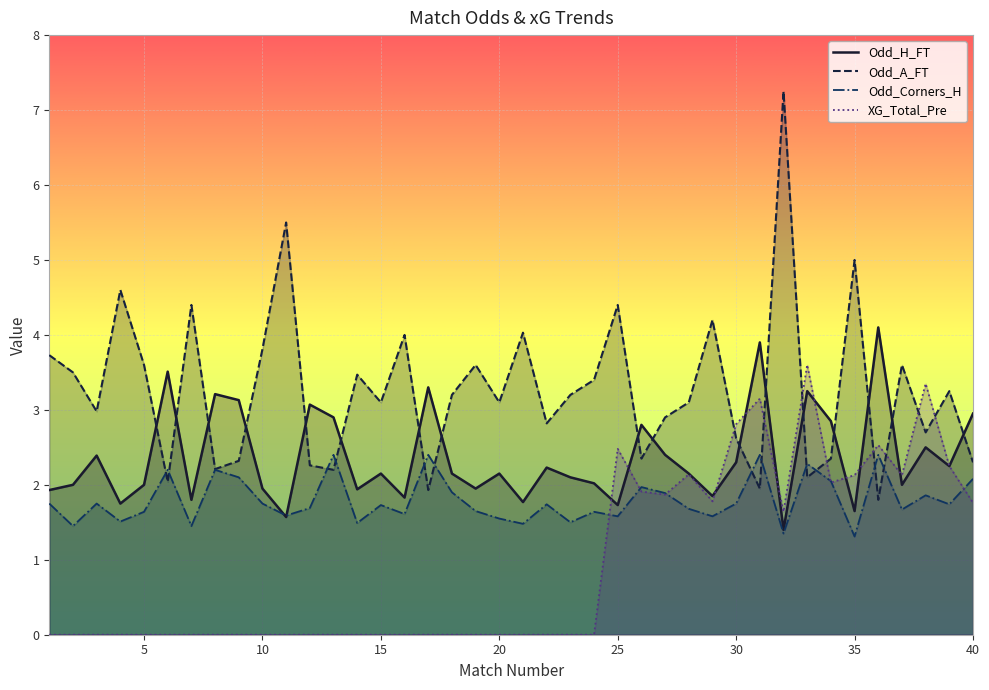

Reading left to right, extract all data points from this chart.

Odd_H_FT: 1.9	2.0	2.4	1.8	2.0	3.5	1.8	3.2	3.1	1.9	1.6	3.1	2.9	1.9	2.1	1.8	3.3	2.1	1.9	2.1	1.8	2.2	2.1	2.0	1.7	2.8	2.4	2.1	1.9	2.3	3.9	1.4	3.2	2.9	1.6	4.1	2.0	2.5	2.2	3.0
Odd_A_FT: 3.7	3.5	3.0	4.6	3.6	2.0	4.4	2.2	2.3	3.8	5.5	2.3	2.2	3.5	3.1	4.0	1.9	3.2	3.6	3.1	4.0	2.8	3.2	3.4	4.4	2.4	2.9	3.1	4.2	2.6	1.9	7.2	2.1	2.4	5.0	1.8	3.6	2.7	3.2	2.3
XG_Total_Pre: 0.0	0.0	0.0	0.0	0.0	0.0	0.0	0.0	0.0	0.0	0.0	0.0	0.0	0.0	0.0	0.0	0.0	0.0	0.0	0.0	0.0	0.0	0.0	0.0	2.5	1.9	1.9	2.1	1.8	2.8	3.1	1.6	3.6	2.0	2.1	2.5	2.1	3.4	2.2	1.8
Odd_Corners_H: 1.8	1.4	1.8	1.5	1.6	2.2	1.4	2.2	2.1	1.8	1.6	1.7	2.4	1.5	1.7	1.6	2.4	1.9	1.6	1.6	1.5	1.7	1.5	1.6	1.6	2.0	1.9	1.7	1.6	1.8	2.4	1.4	2.3	2.0	1.3	2.4	1.7	1.9	1.7	2.1